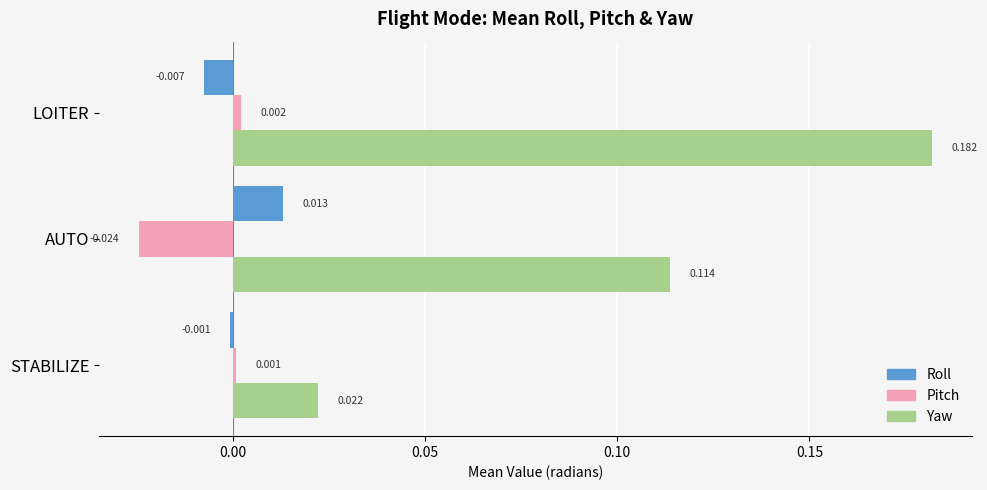

At which category is the sum across all series the highest?

LOITER